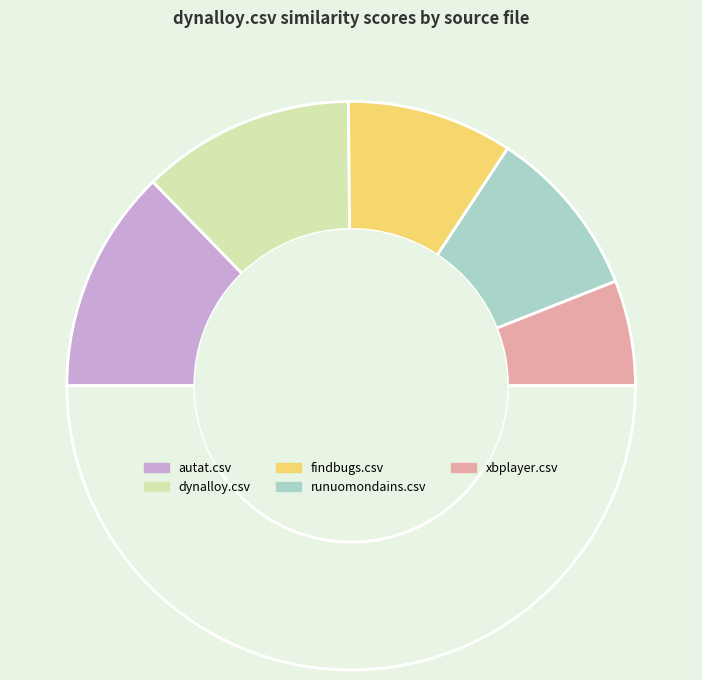

How many segments does this pie chart have?

6